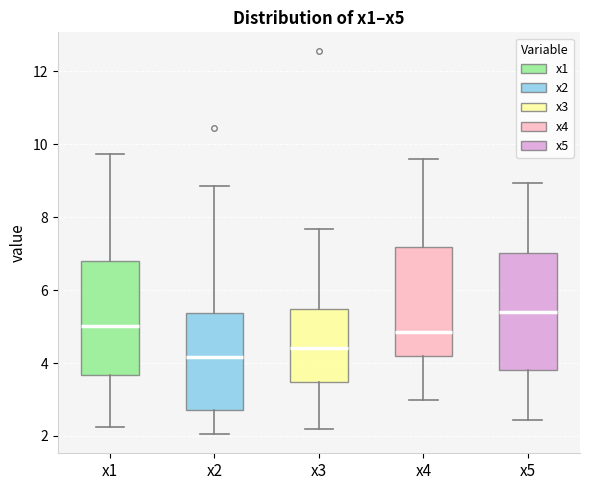

Reading left to right, transcribe this box plot: for each box, give where its median line is, the range the box spans, and where its two whiskers end, as read against the y-axis. The values are not printed on the chart, so give them approximately, as read against the axis.

x1: median 5.0, box 3.6 to 6.8, whiskers 2.2 to 9.8
x2: median 4.2, box 2.8 to 5.4, whiskers 2.0 to 8.8
x3: median 4.4, box 3.4 to 5.4, whiskers 2.2 to 7.6
x4: median 4.8, box 4.2 to 7.2, whiskers 3.0 to 9.6
x5: median 5.4, box 3.8 to 7.0, whiskers 2.4 to 9.0